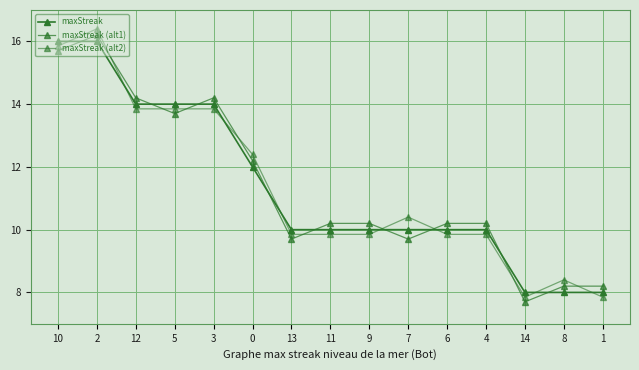

Which label corresponds to the smallest value in the chart?

14